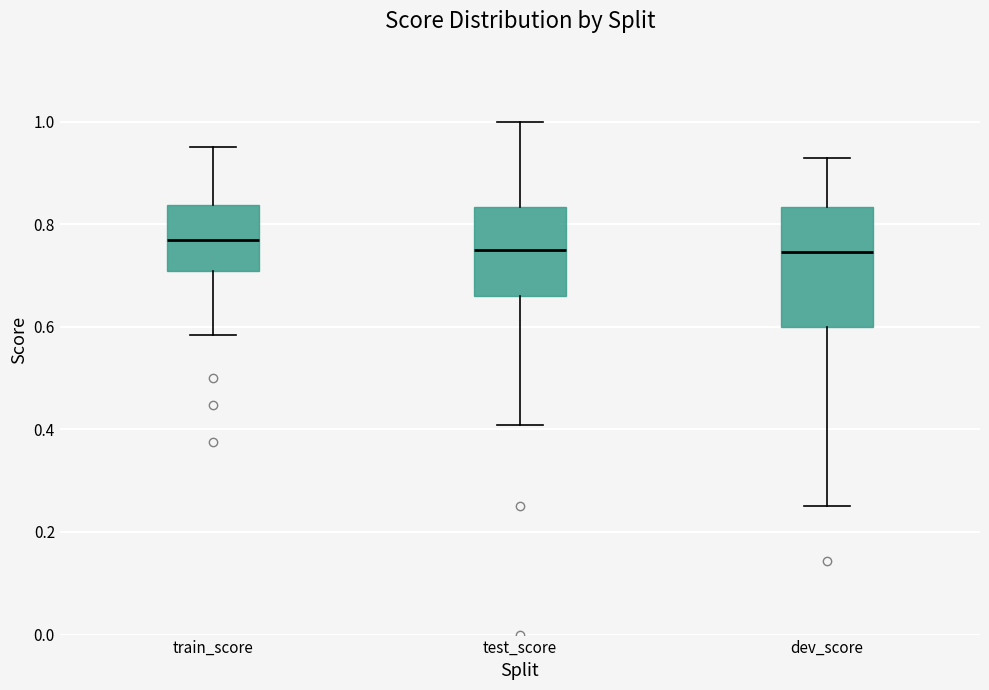

Where does the median line of the box for dev_score sit on the y-axis? The values are not printed on the chart, so give them approximately, as read against the axis.

0.74